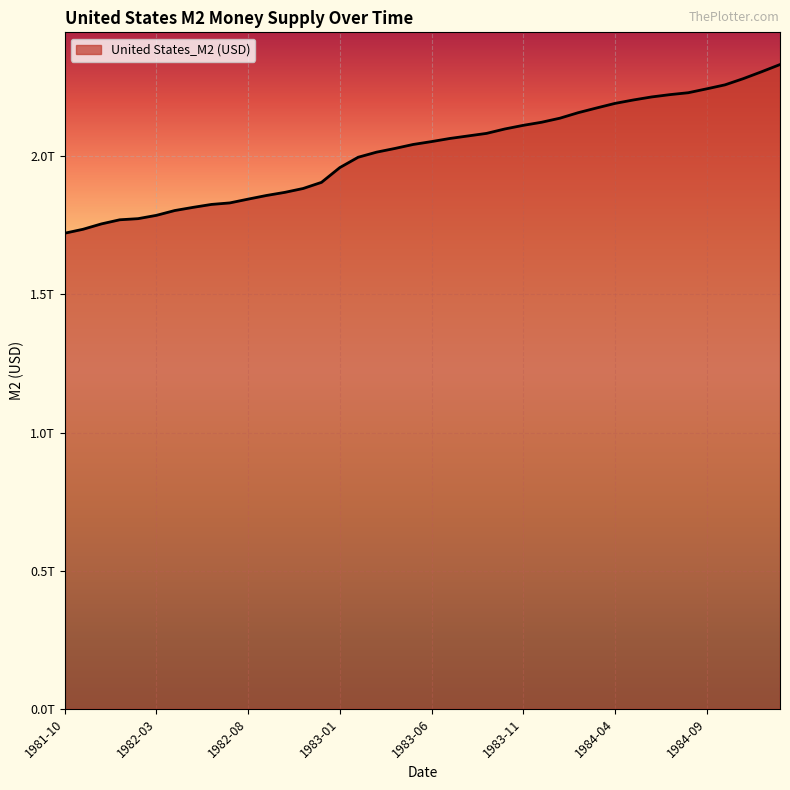

What is the difference between the maximum and minimum values?

610600000000